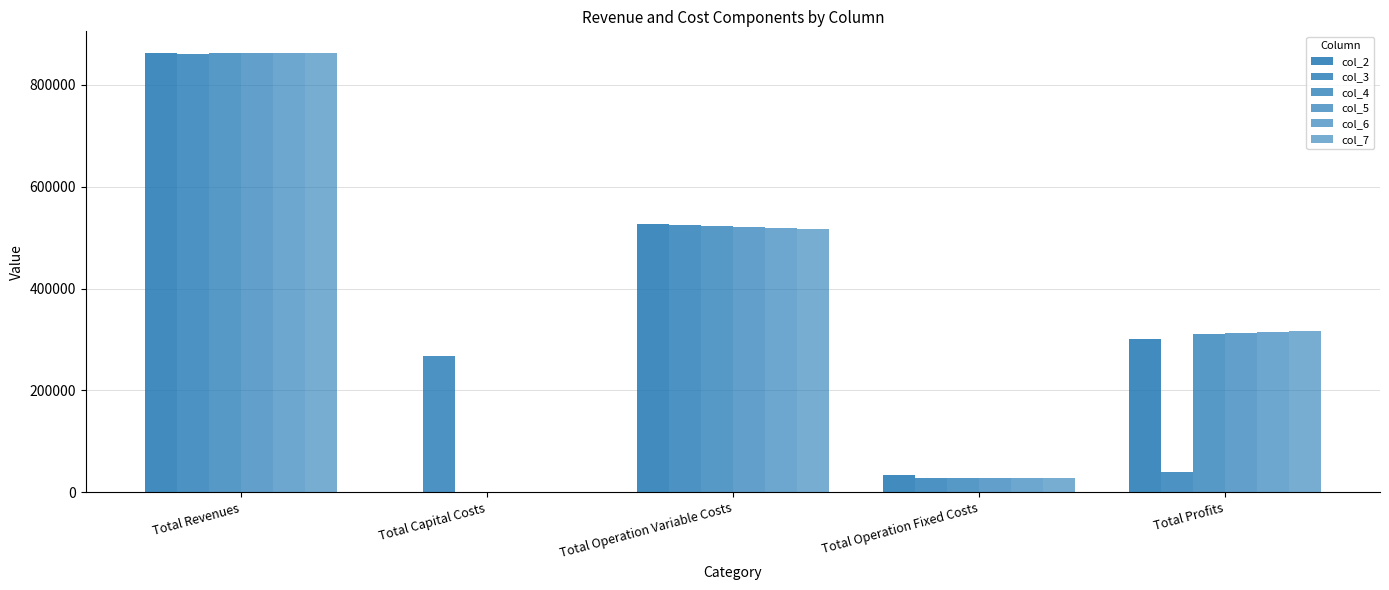

Between Total Operation Fixed Costs and Total Capital Costs, which is larger?

Total Operation Fixed Costs